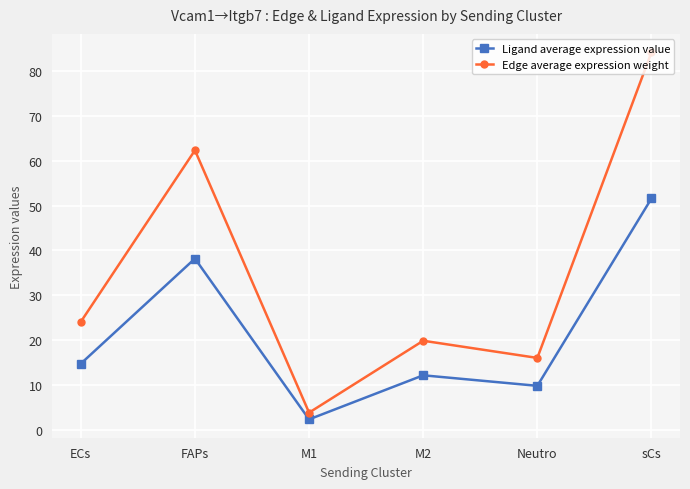

What is the value of the Ligand average expression value point at the 2nd from the left?

38.2